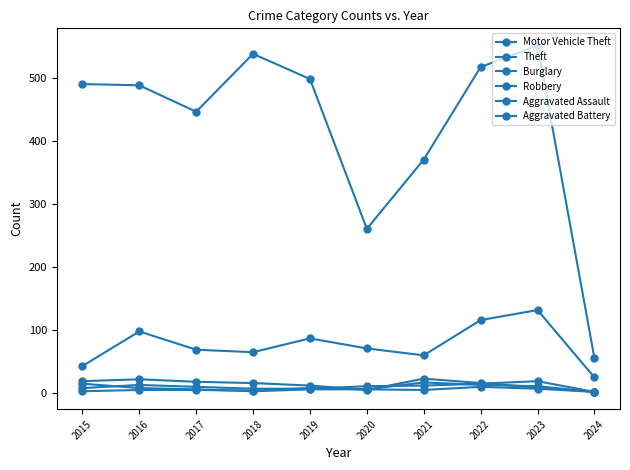

How many values in the Robbery series are below 6?

3